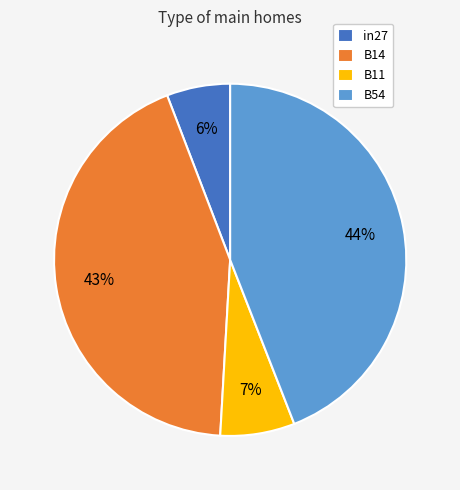

True or false: in27 accounts for 6% of the total.

True